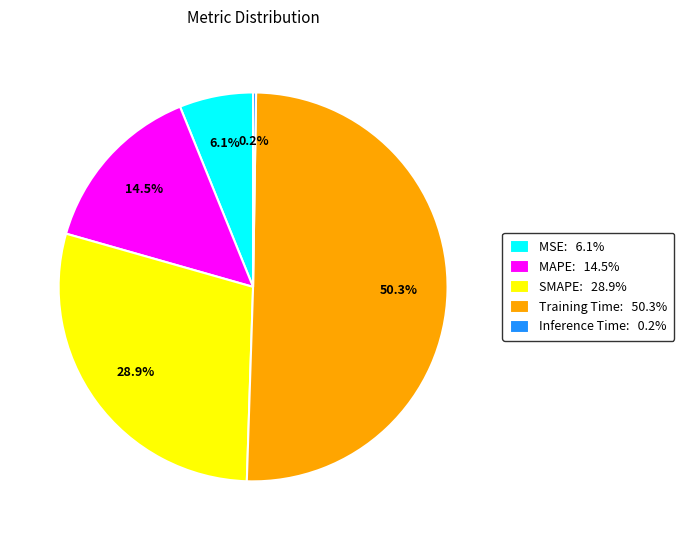

Between SMAPE: 28.9% and Training Time: 50.3%, which is larger?

Training Time: 50.3%